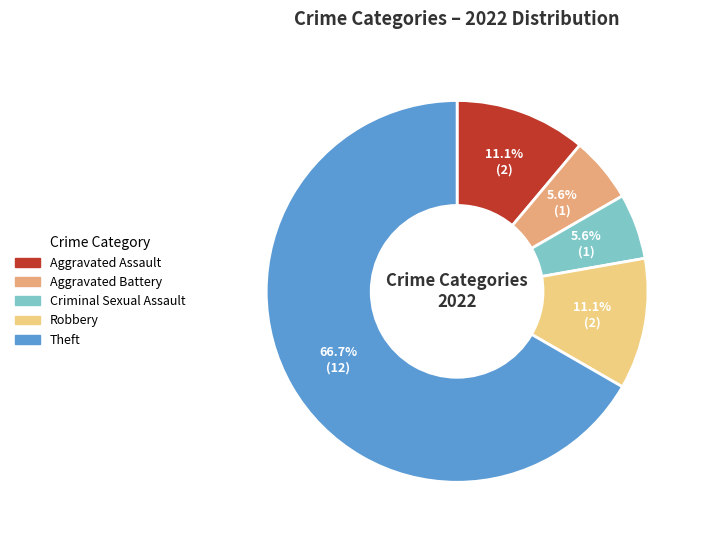

To the nearest percent, what is the average slice percentage?

20%